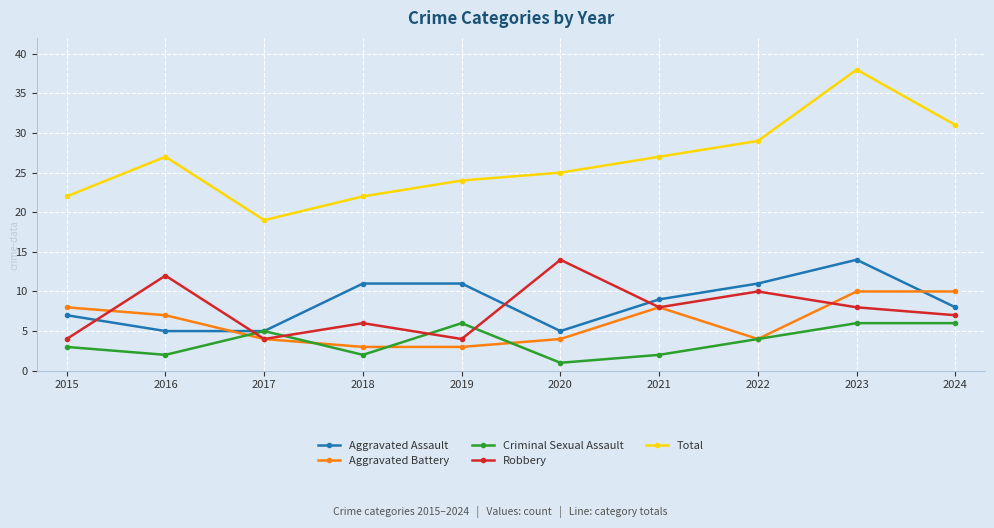

How many categories are shown in the chart?

10